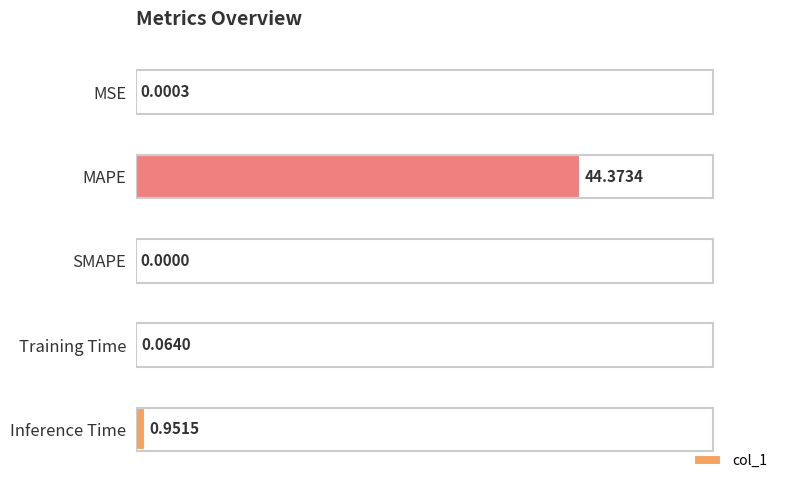

What is the change in value from MAPE to Inference Time?

-43.4